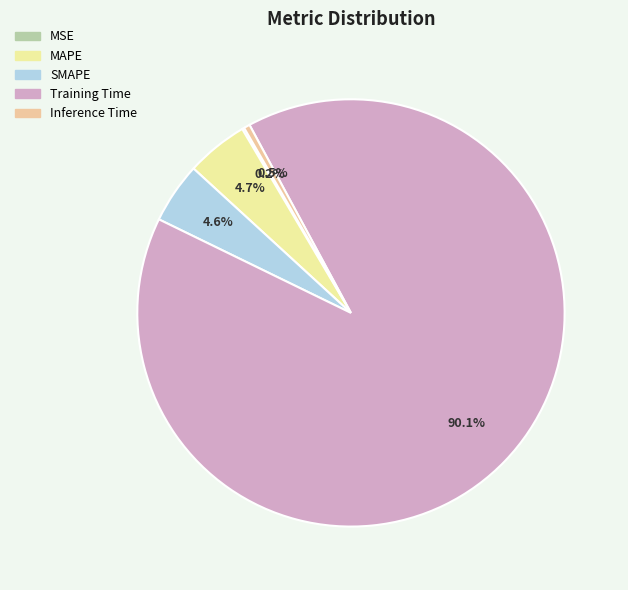

Is MAPE the majority of the pie?

No